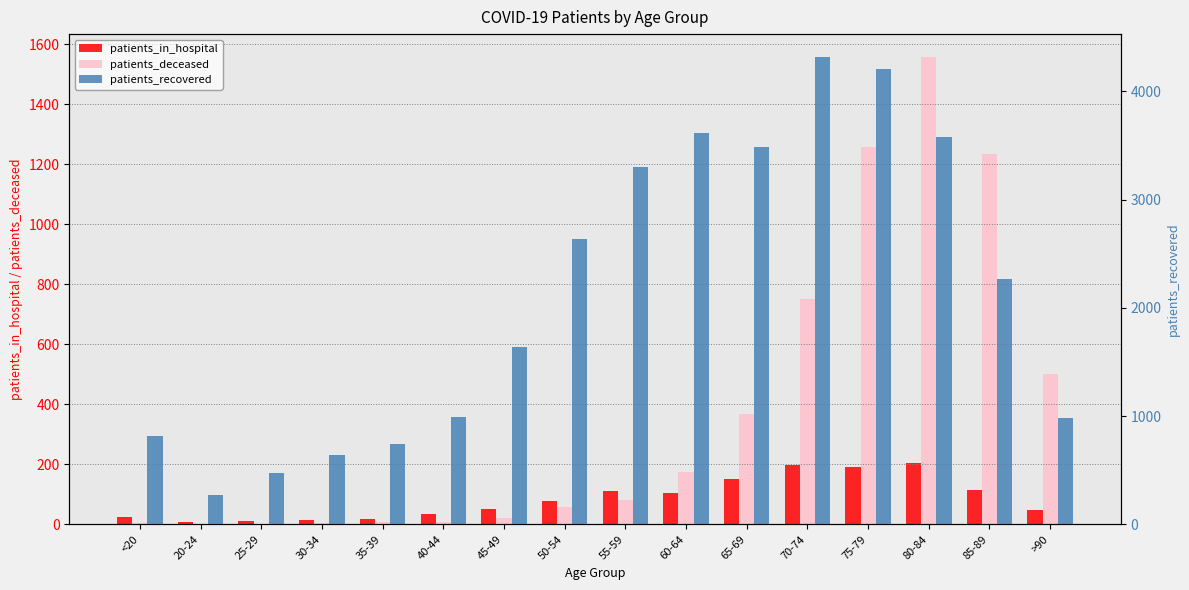

Reading left to right, extract all data points from this chart.

patients_in_hospital: <20=23	20-24=8	25-29=12	30-34=16	35-39=18	40-44=36	45-49=52	50-54=77	55-59=111	60-64=106	65-69=150	70-74=199	75-79=190	80-84=203	85-89=116	>90=47
patients_deceased: <20=4	20-24=0	25-29=2	30-34=5	35-39=8	40-44=8	45-49=20	50-54=57	55-59=82	60-64=173	65-69=367	70-74=751	75-79=1257	80-84=1556	85-89=1235	>90=502
patients_recovered: <20=812	20-24=275	25-29=473	30-34=644	35-39=745	40-44=993	45-49=1639	50-54=2639	55-59=3300	60-64=3618	65-69=3487	70-74=4313	75-79=4202	80-84=3580	85-89=2263	>90=985